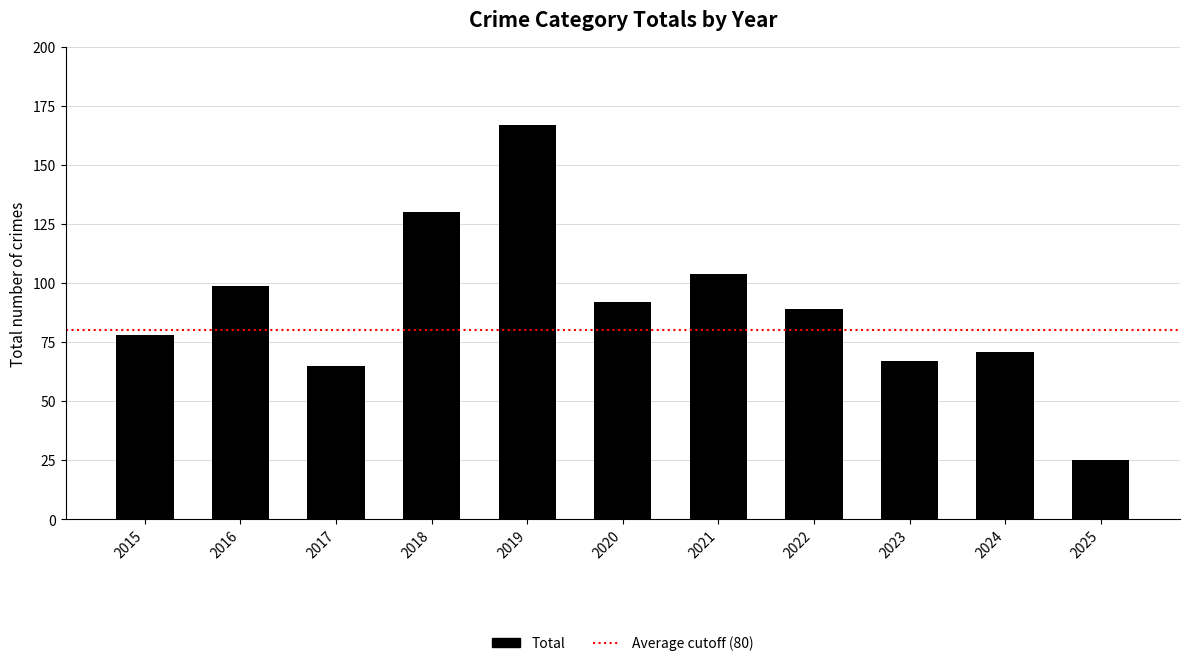

What is the greatest value displayed?

167